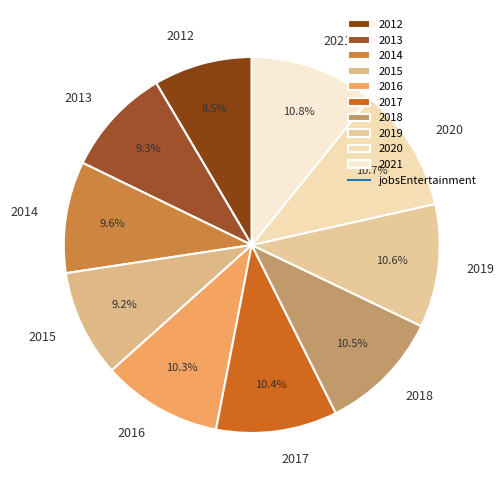

Does any single category account for the majority?

No